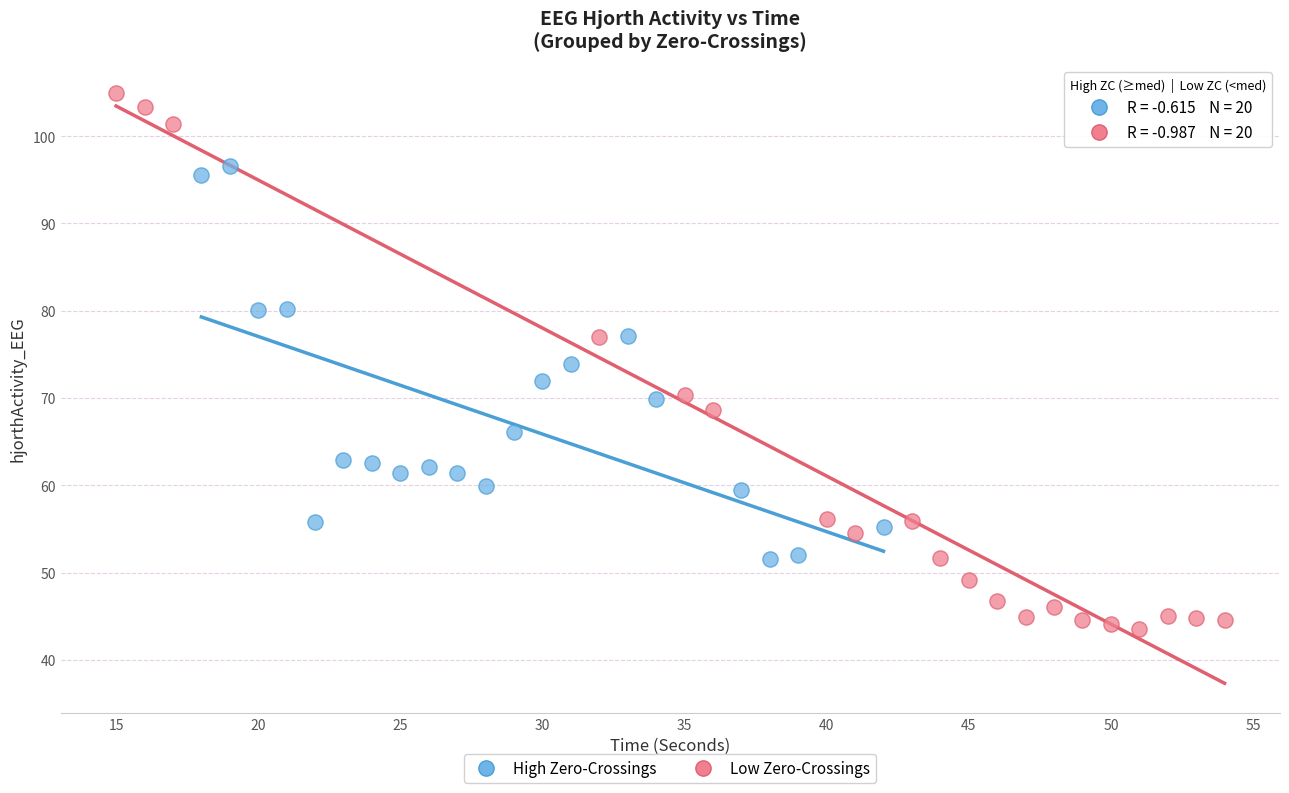

Which series reaches the minimum Y coordinate?

Low Zero-Crossings